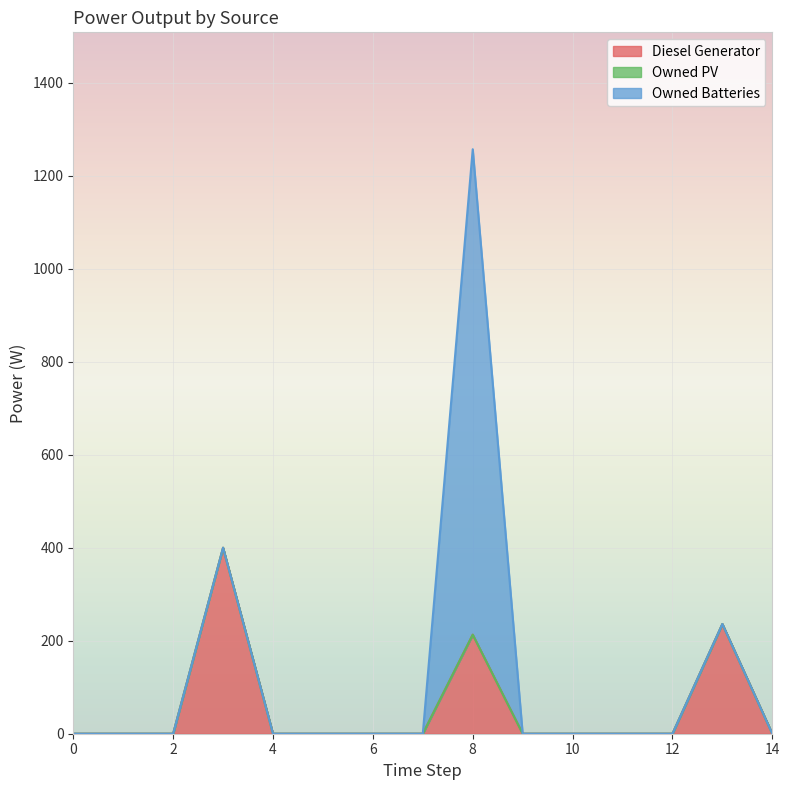

True or false: Owned Batteries and Owned PV cross at least once.

False